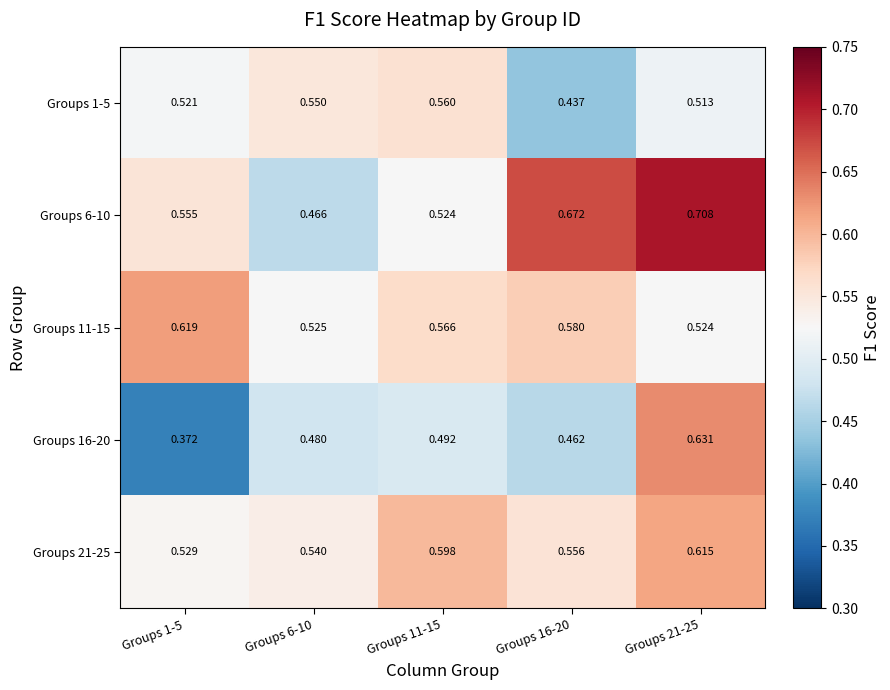

What is the spread (max minus min) of values at Groups 6-10?

0.1